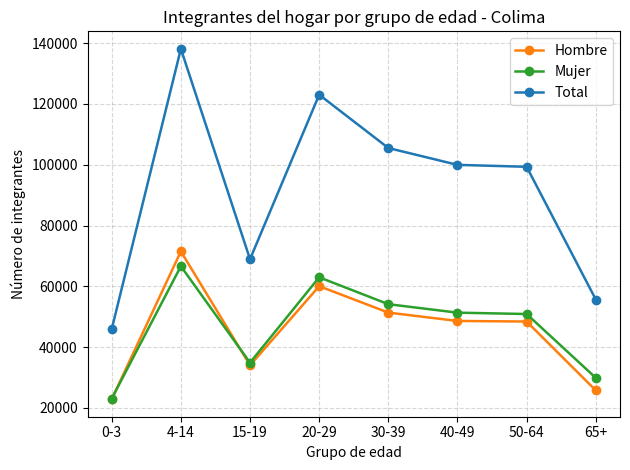

At which category does Total reach its first local peak?

4-14